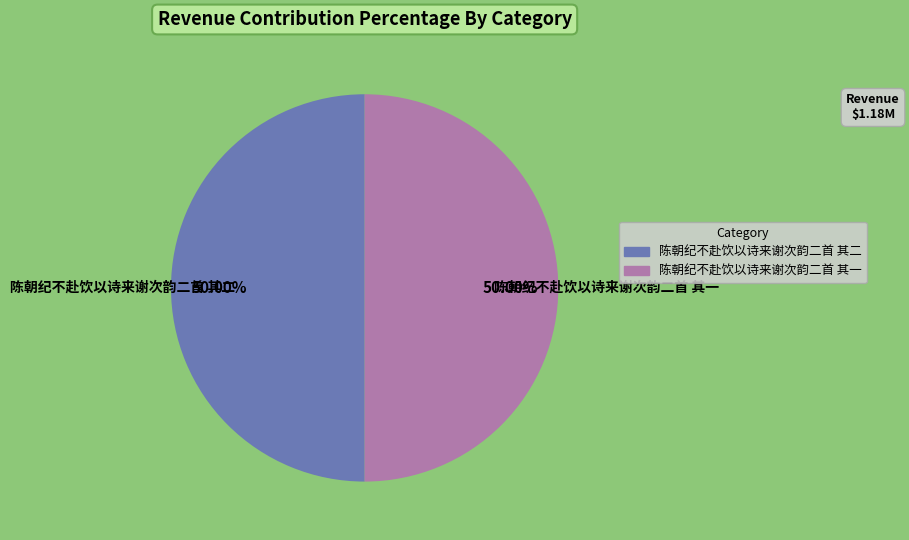

The 陈朝纪不赴饮以诗来谢次韵二首 其二 slice represents 41% of the pie. True or false?

False